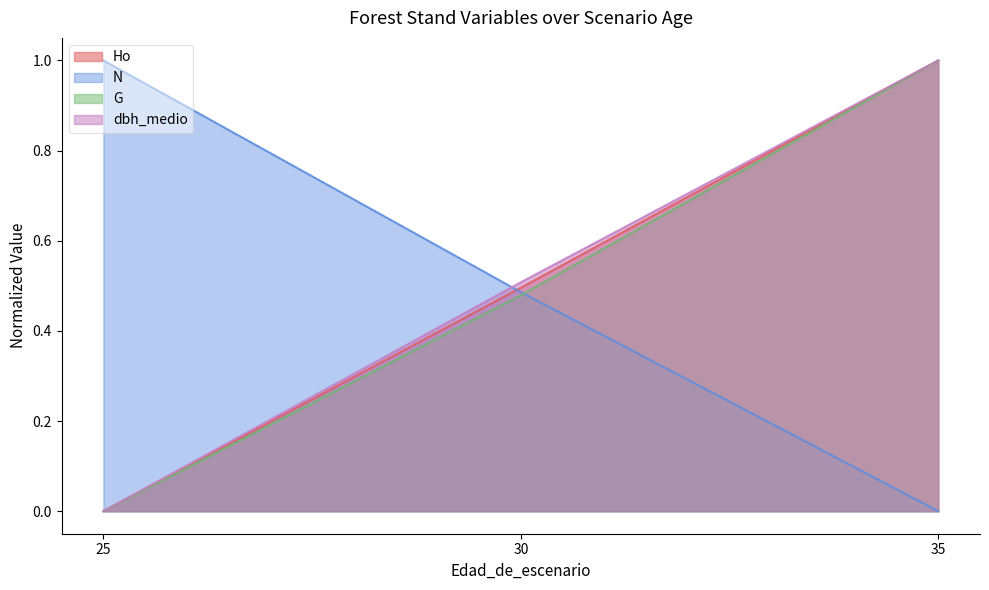

Count the G values in the range 0 to 1.

3